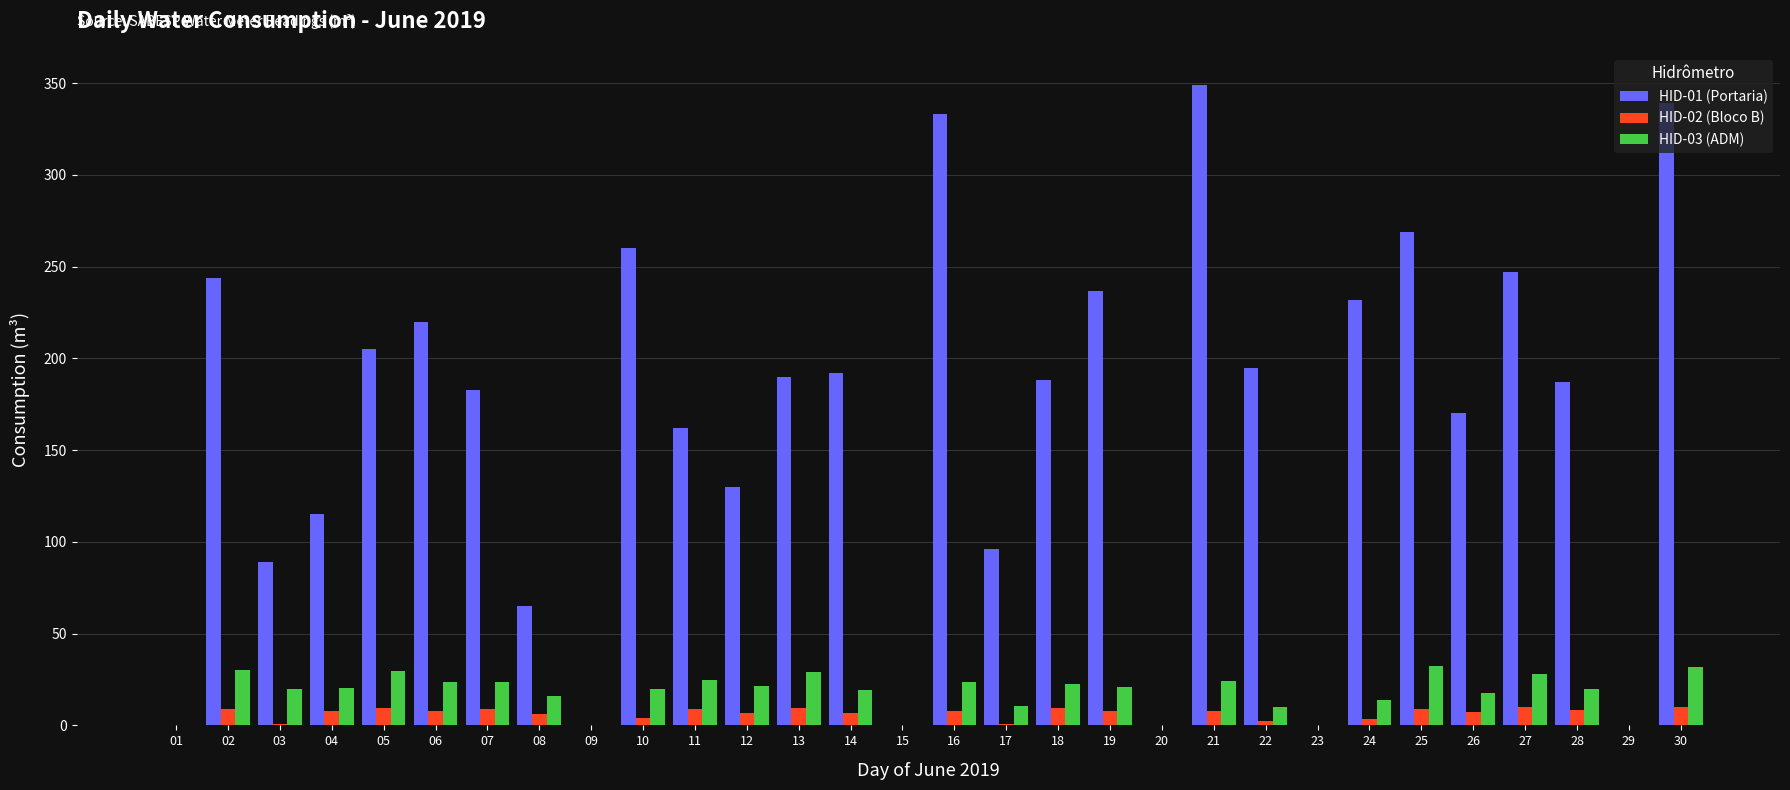

Which series has the largest total across all categories?

HID-01 (Portaria)